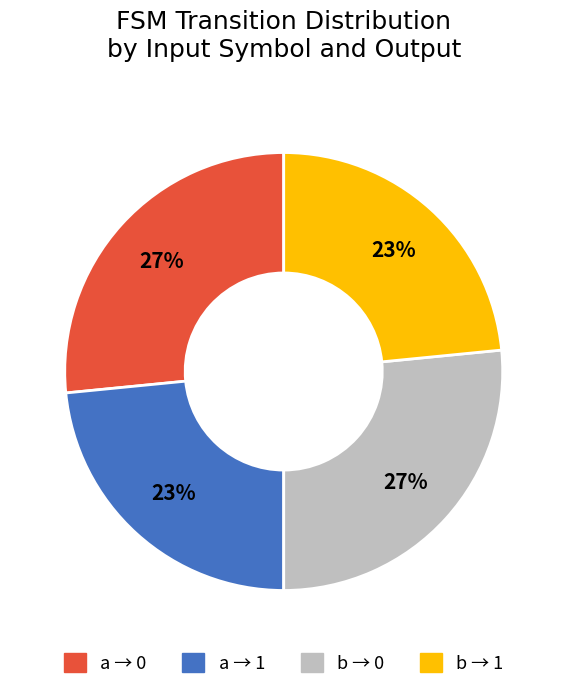

To the nearest percent, what is the average slice percentage?

25%